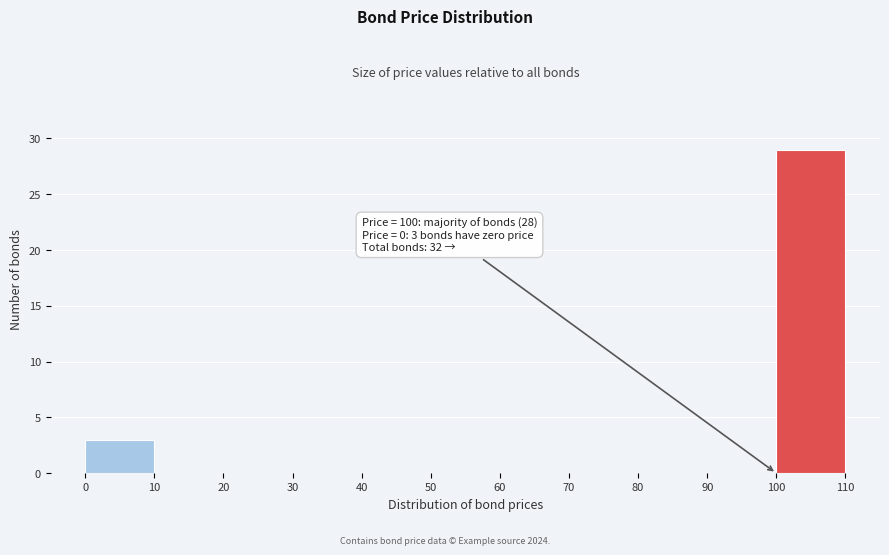

Which range on the x-axis has the tallest bar?

100 to 110